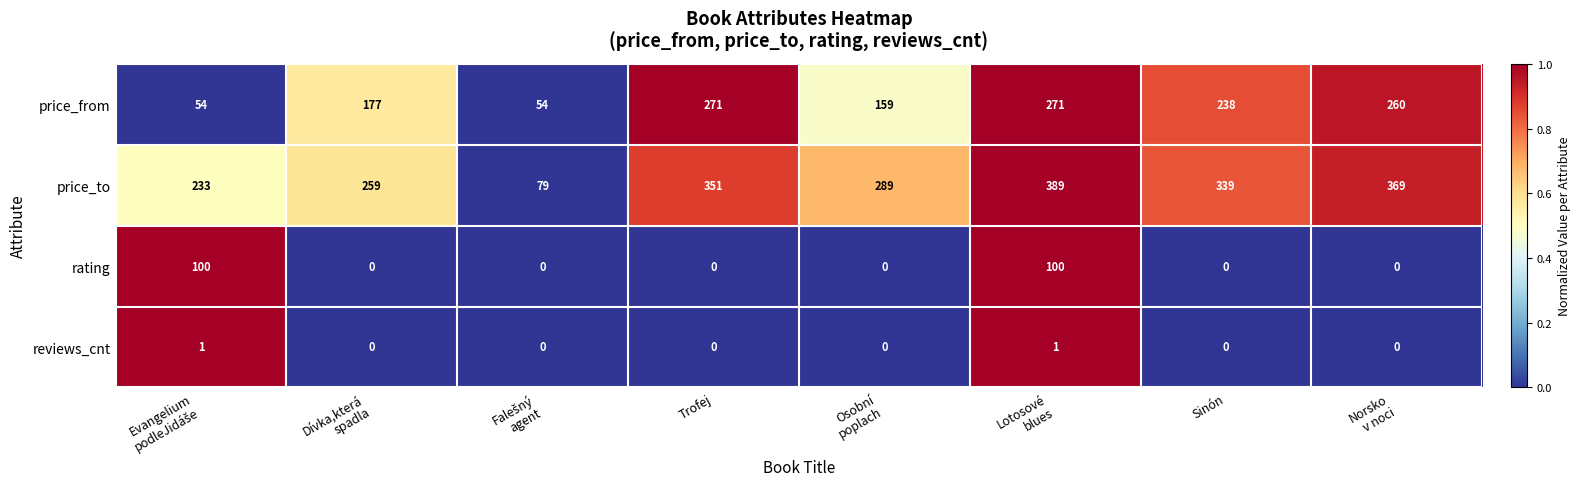

The value of rating at Trofej is 67. True or false?

False